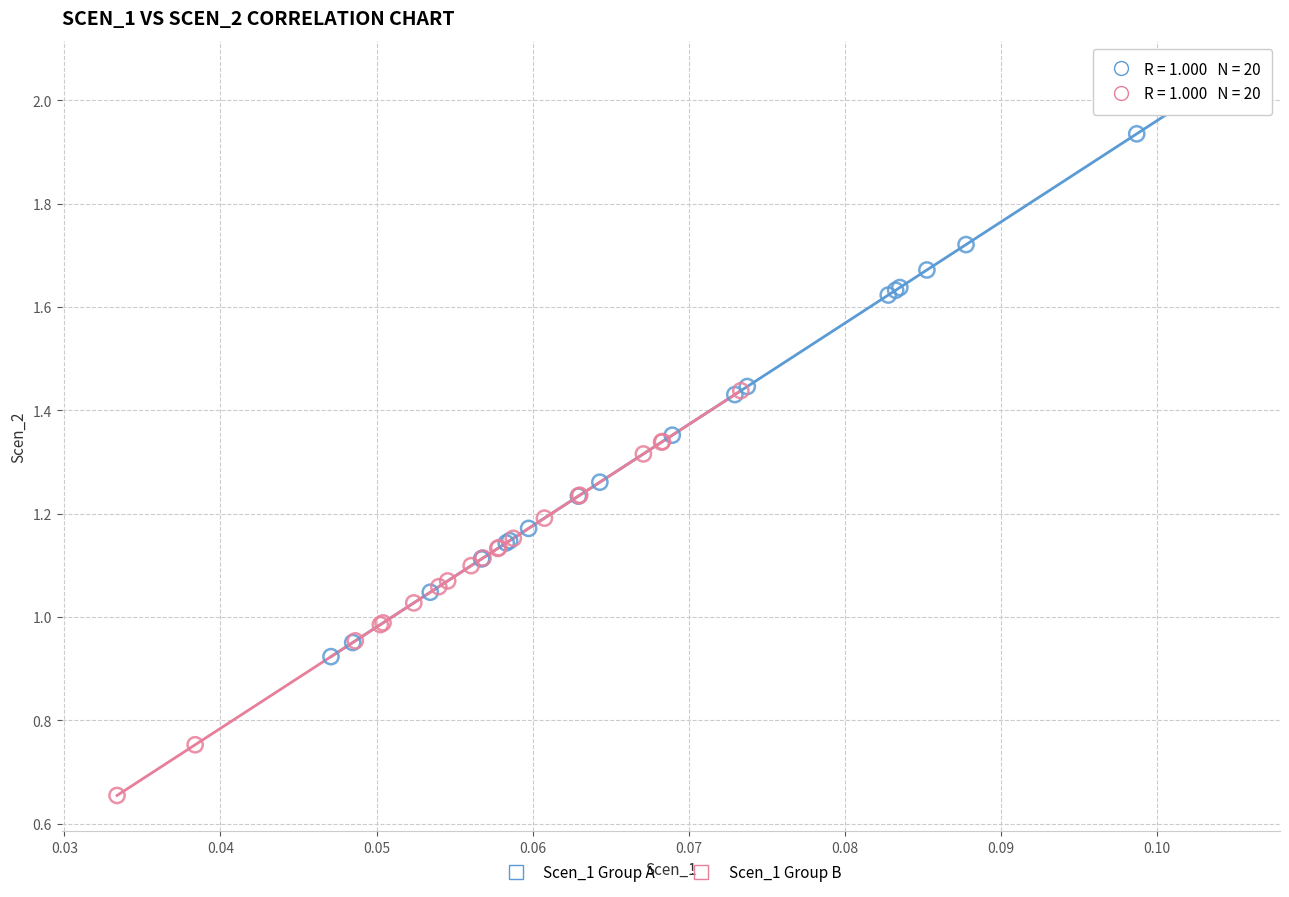

Which series contains the lowest Y value?

Scen_1 Group B